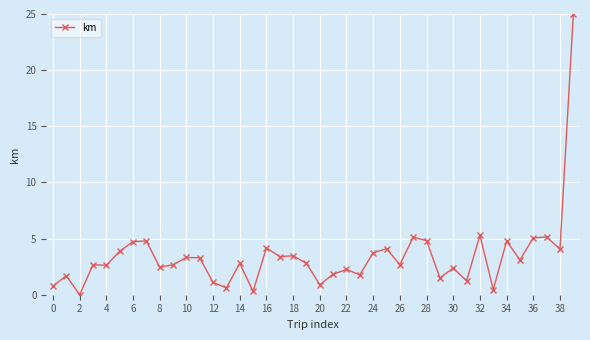

What is the value of the 8th point from the left?

4.8